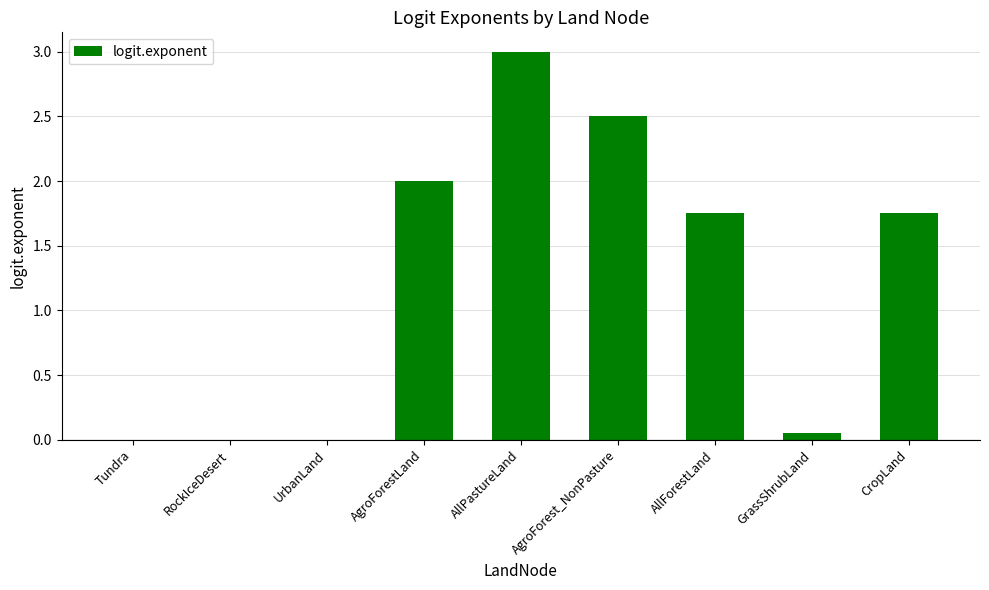

Between RockIceDesert and AllPastureLand, which is larger?

AllPastureLand